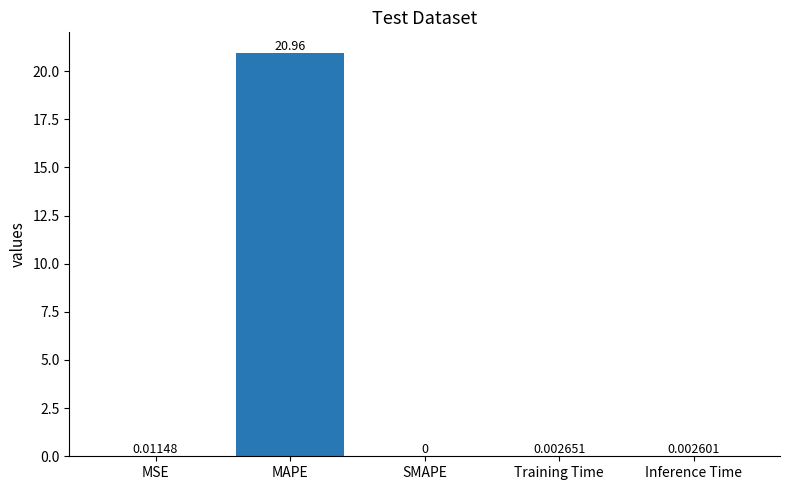

Are the bars horizontal?

No